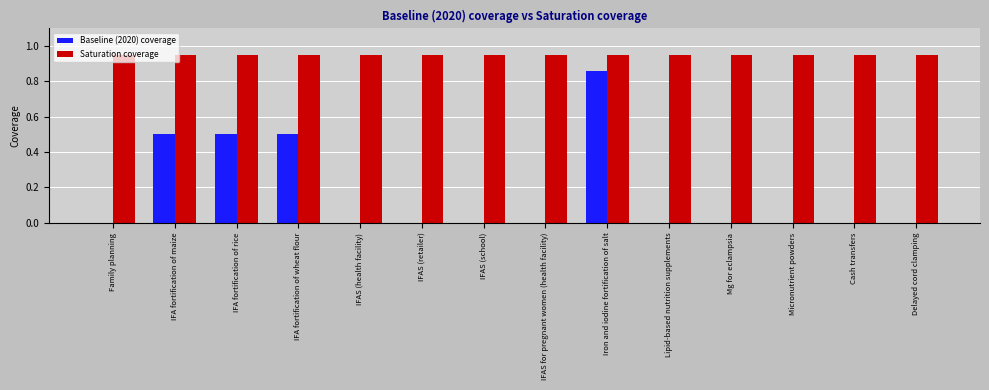

At which category is the sum across all series the highest?

Iron and iodine fortification of salt